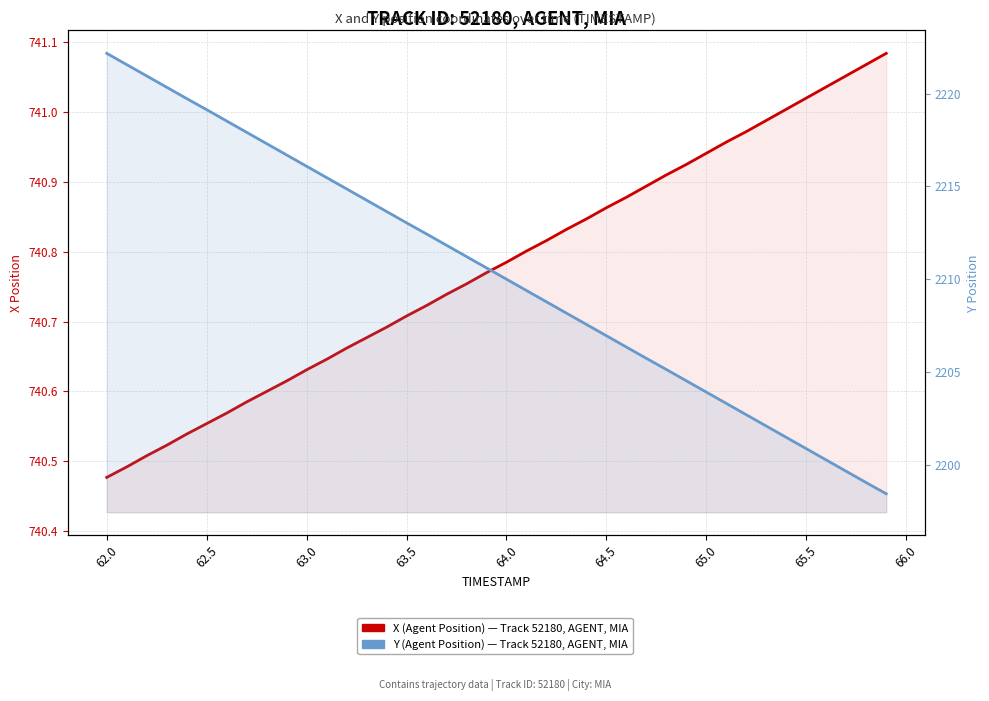

True or false: Y (Agent Position) has more than 0 interior local peaks.

False